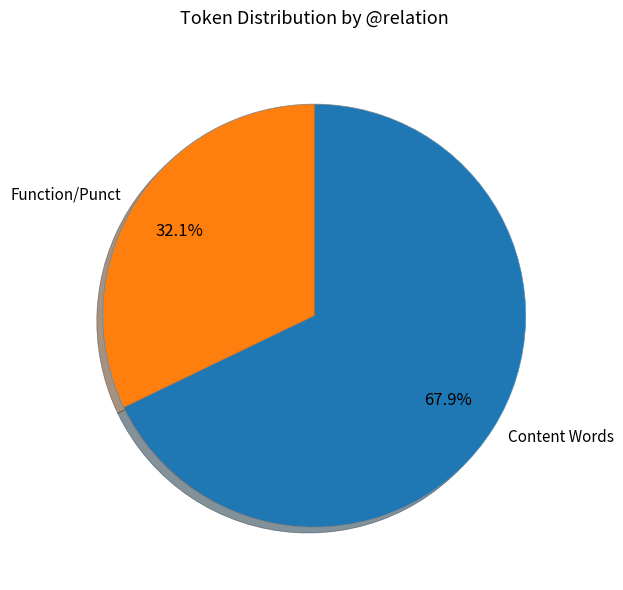

Rank the categories by value from lowest to highest.

Function/Punct, Content Words